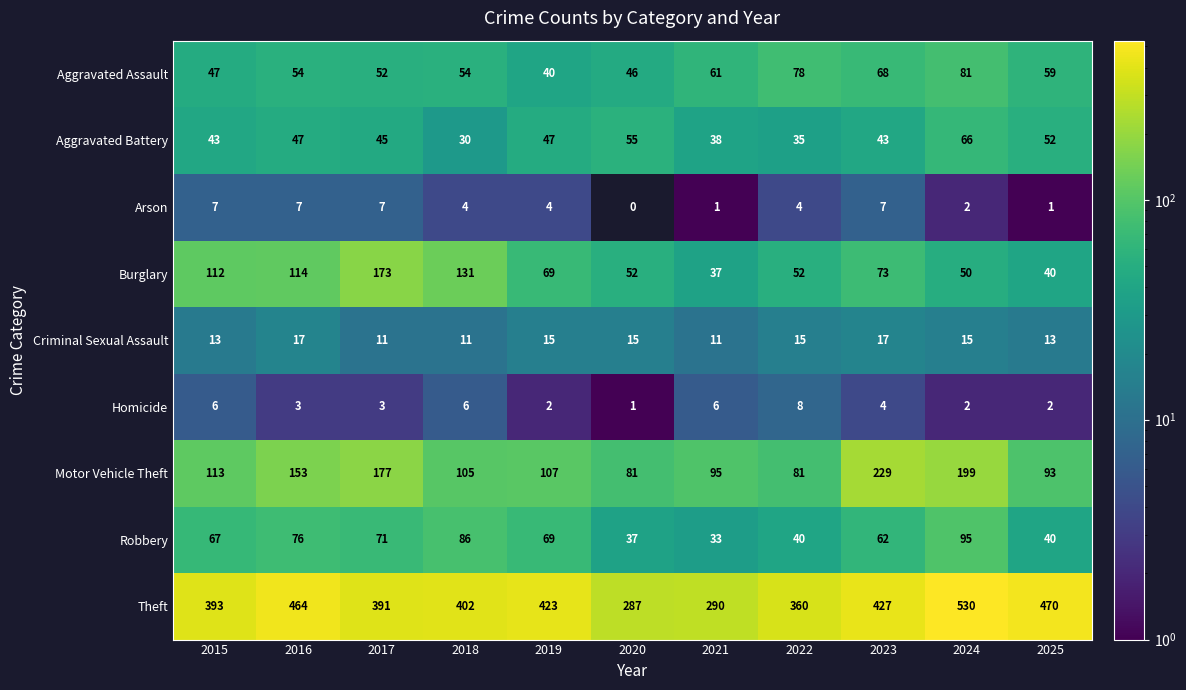

Which series has the widest spread of values?

Theft